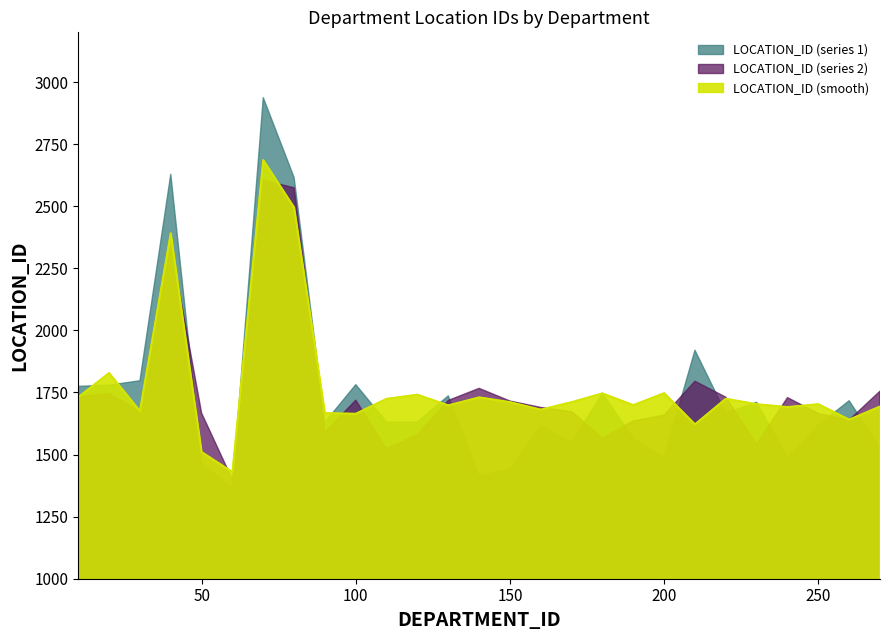

How many points are lower than both their immediate neighbors (excluding endpoints)?

9